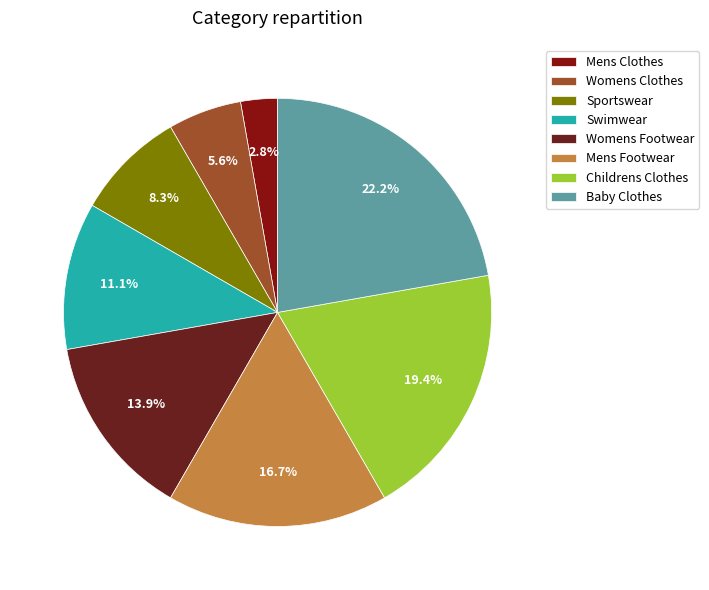

Is Childrens Clothes the majority of the pie?

No